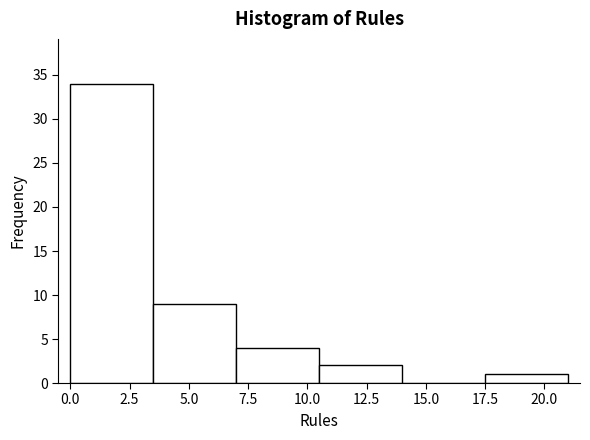

How tall is the bar that spans 0.0 to 3.5 on the x-axis? The values are not printed on the chart, so give them approximately, as read against the axis.

34